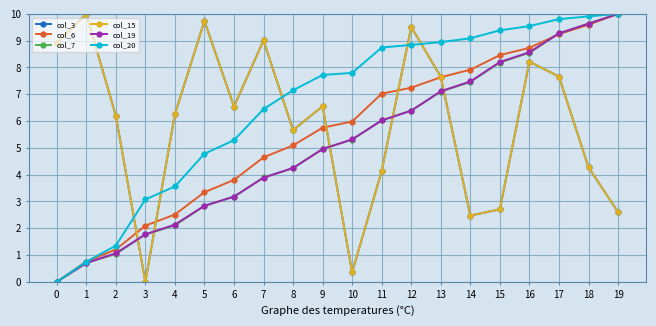

Does the chart have visible grid lines?

Yes